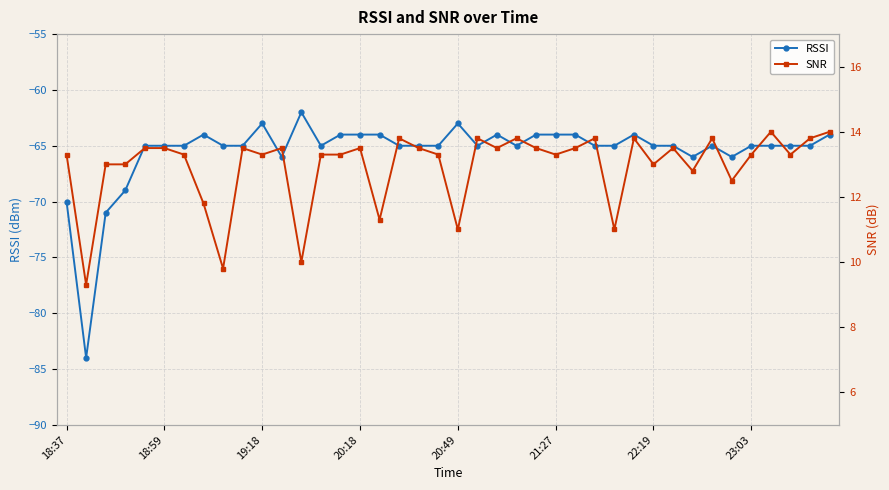

What is the value of the SNR point at the 28th from the left?

13.8